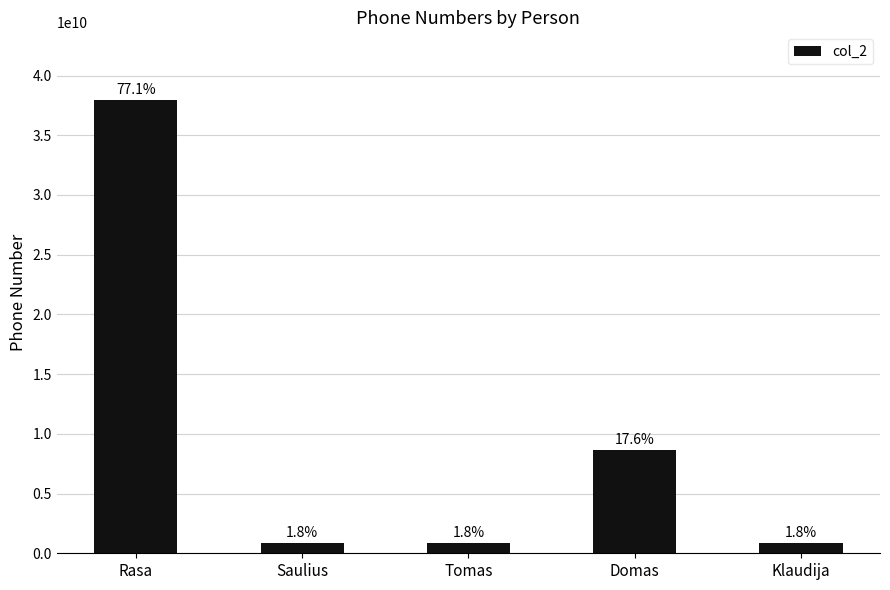

What is the greatest value displayed?

37929517668